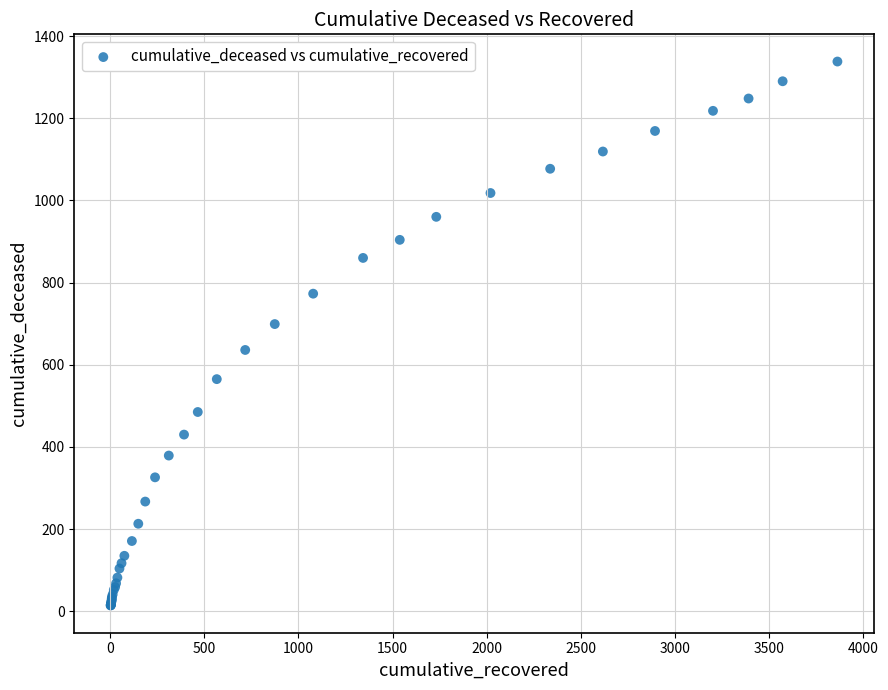

What Y value in the scatter plot is closest to 676?

699